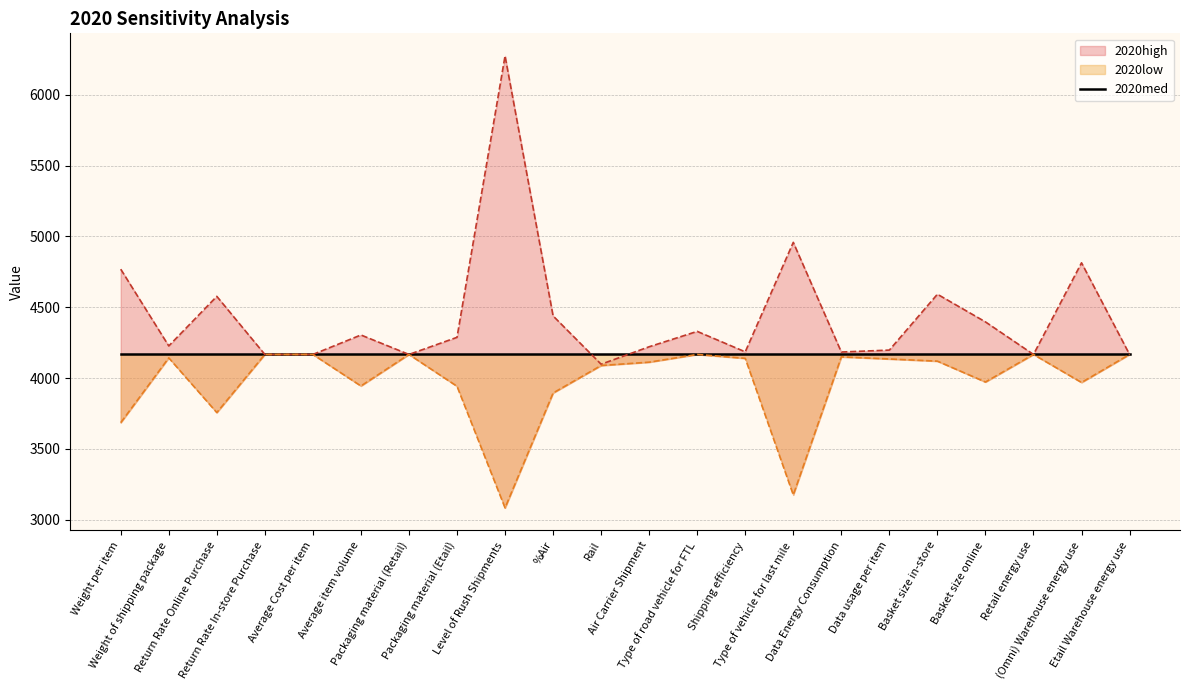

True or false: 2020high and 2020low cross at least once.

False